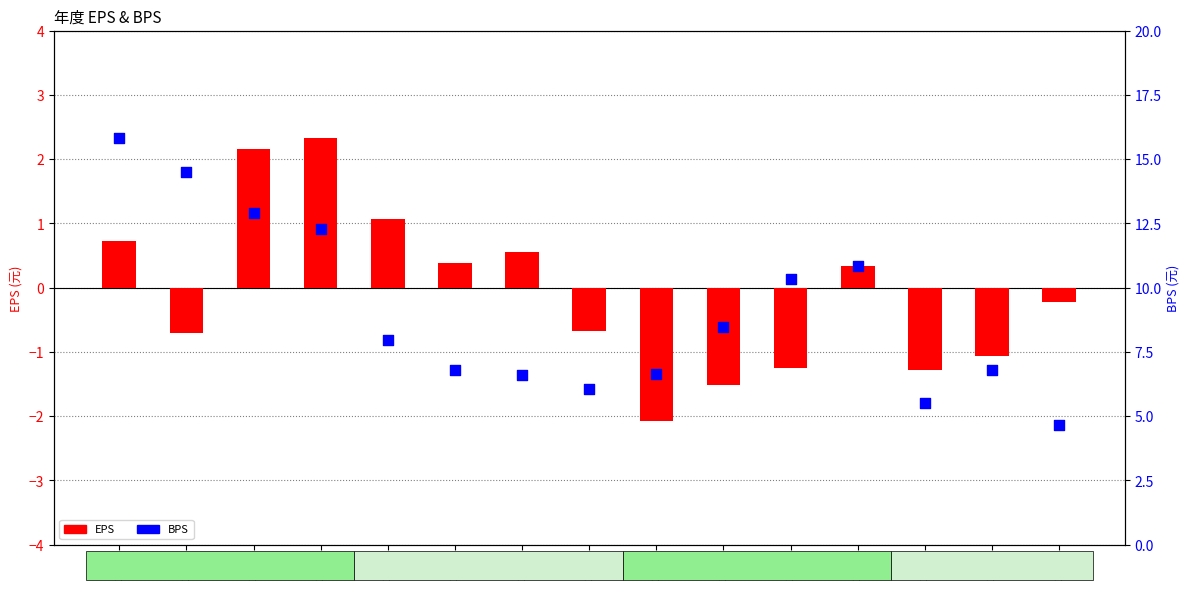

What is the total value across all series at 2024?

16.5